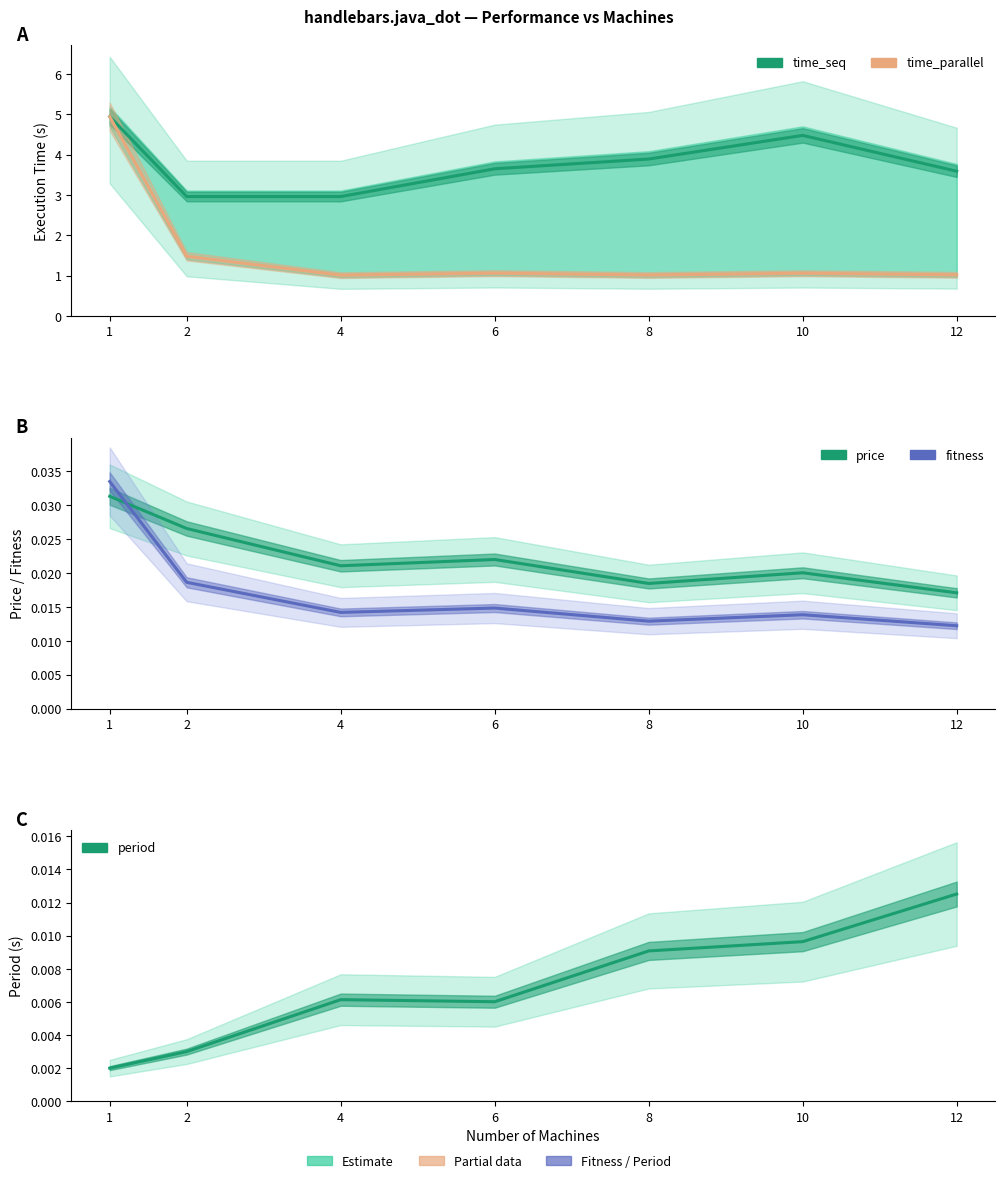

What is the sum of the time_parallel values at 6 and 12?

2.1